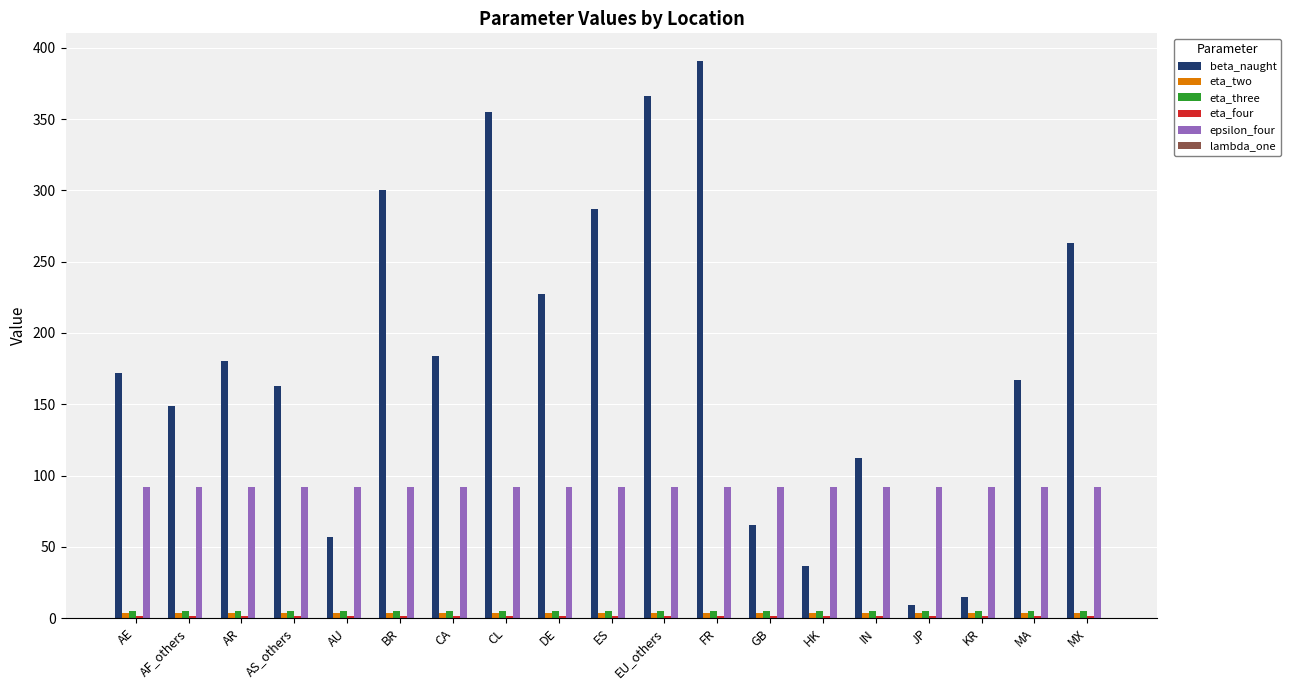

What is the greatest value displayed?

390.7